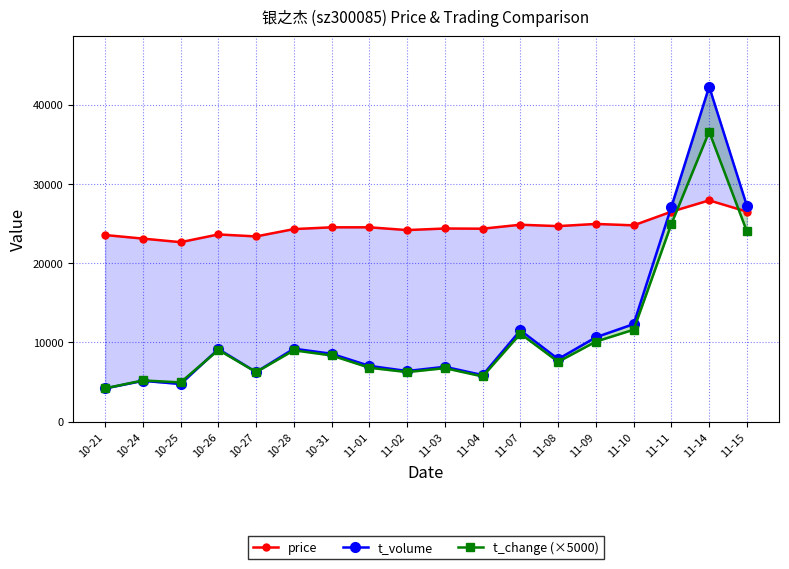

Which label corresponds to the smallest value in the chart?

10-21